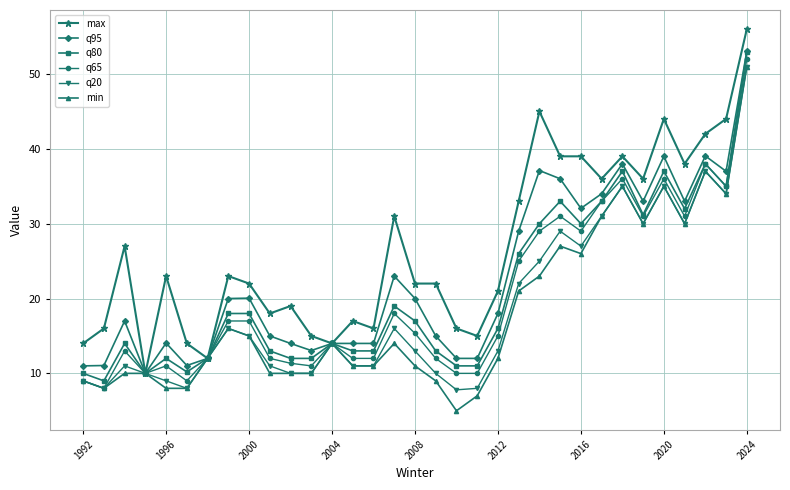

What is the value of the q80 point at the 23rd from the left?

30.0